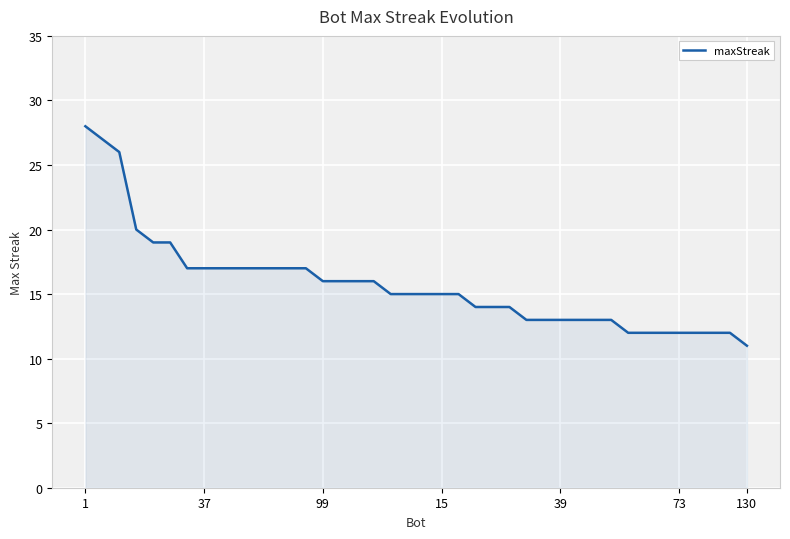

What is the minimum value shown in the chart?

11